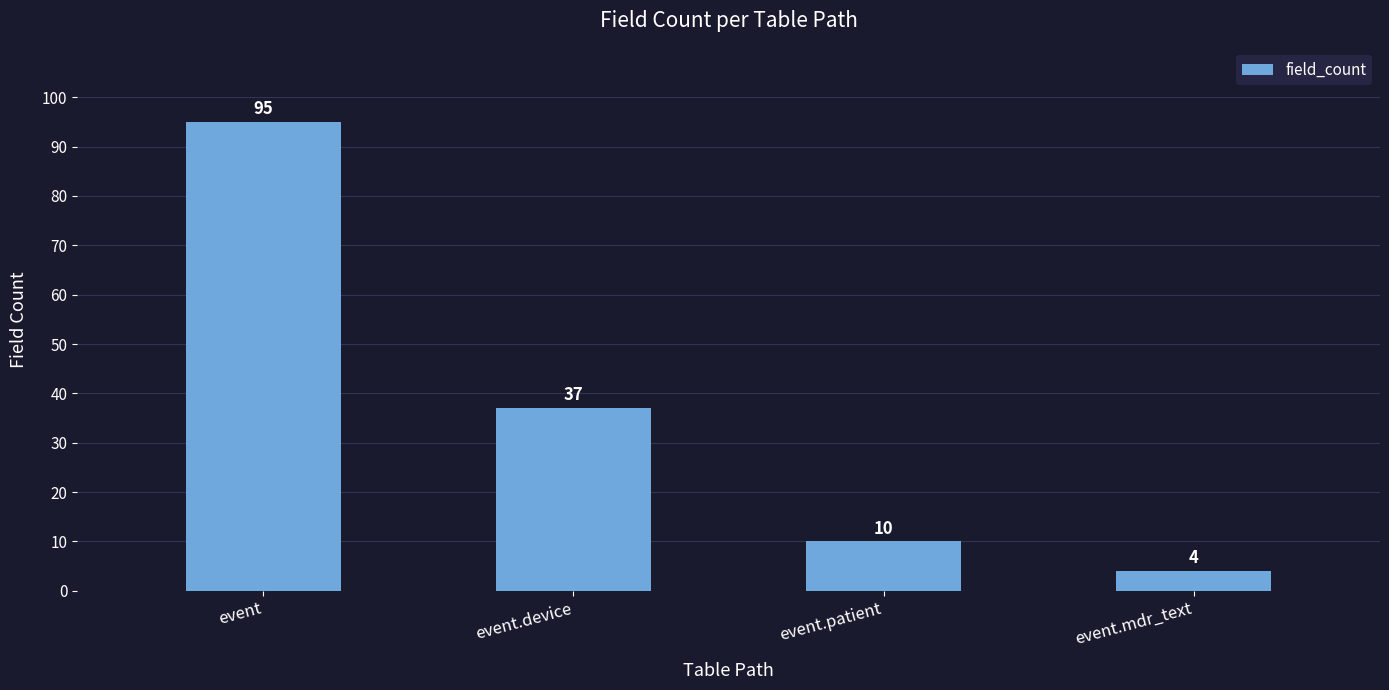

Rank the categories by value from highest to lowest.

event, event.device, event.patient, event.mdr_text